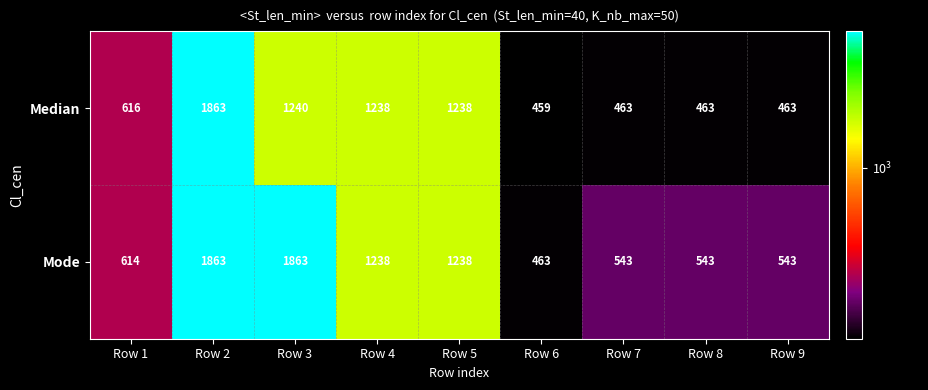

What is the total value across all series at Row 6?

922